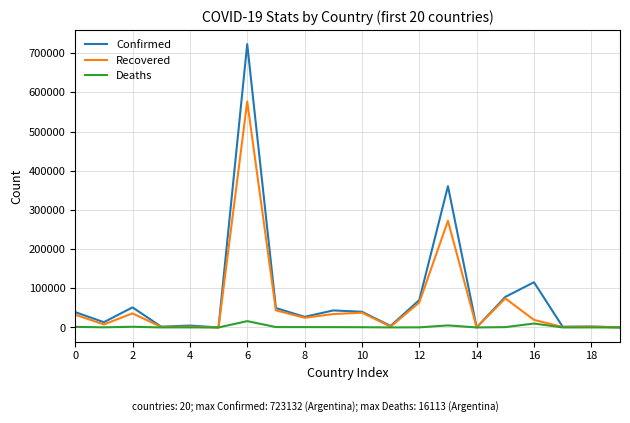

Rank the series by their average value, from highest to lowest.

Confirmed, Recovered, Deaths